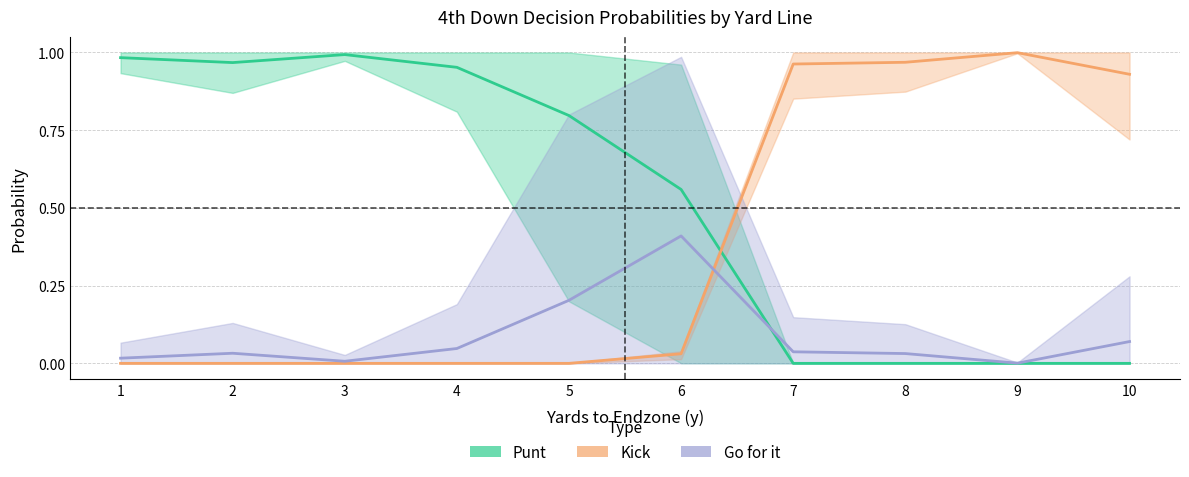

Reading left to right, transcribe all the data shown in this chart.

punt (mean): 1.0	1.0	1.0	1.0	0.8	0.6	0.0	0.0	0.0	0.0
kick (mean): 0.0	0.0	0.0	0.0	0.0	0.0	1.0	1.0	1.0	0.9
gofor (mean): 0.0	0.0	0.0	0.0	0.2	0.4	0.0	0.0	0.0	0.1